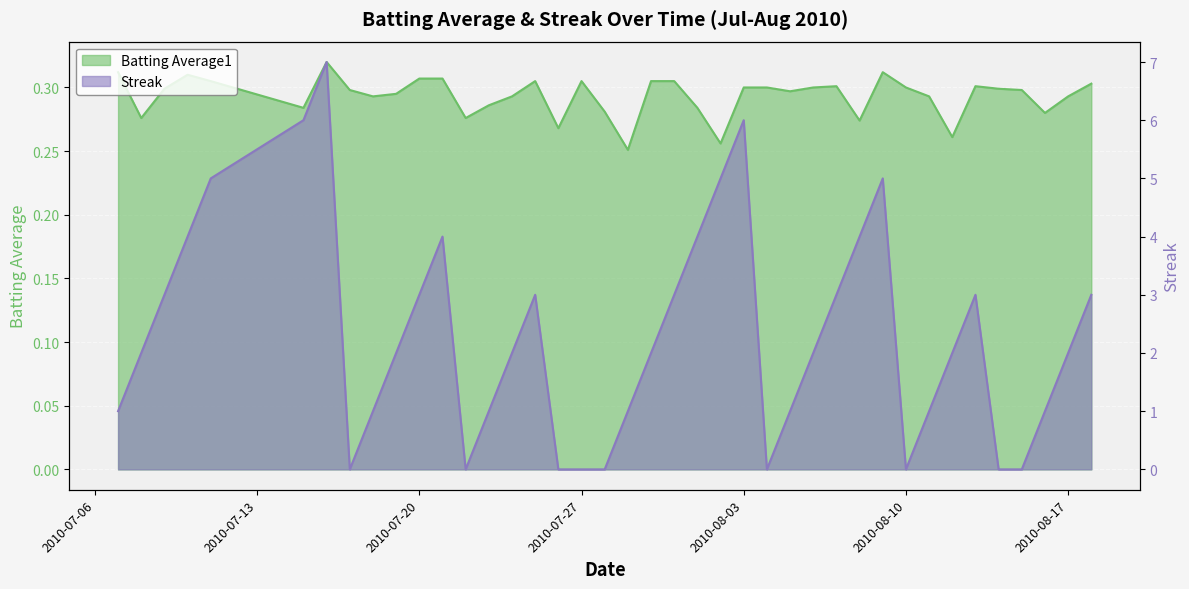

How many interior local peaks does the Batting Average1 series have?

7